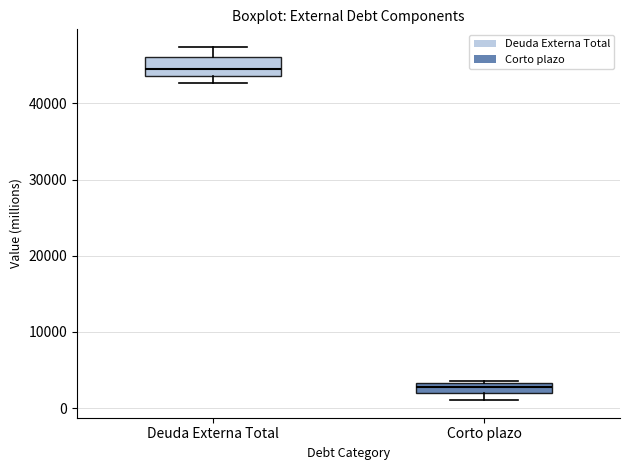

Where is the lower edge of the box for Corto plazo on the y-axis? The values are not printed on the chart, so give them approximately, as read against the axis.

2000